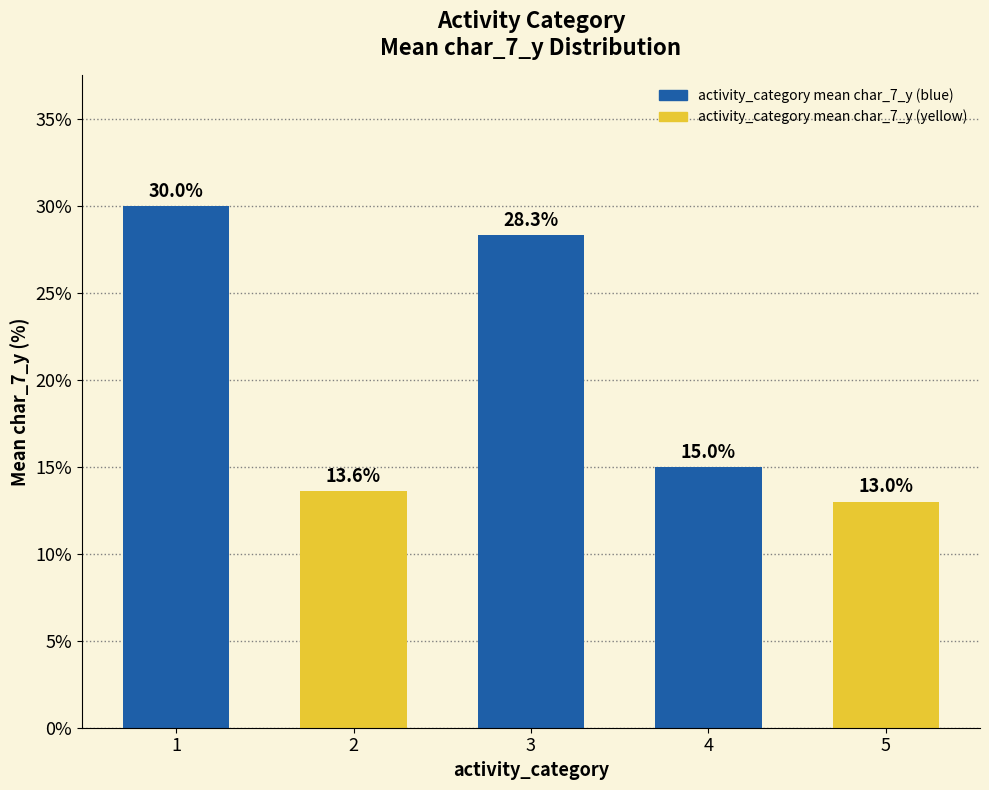

Between 2 and 1, which is larger?

1